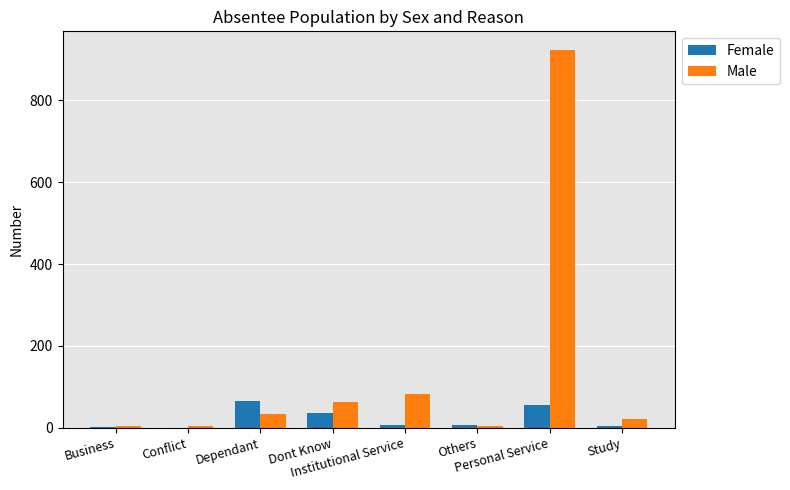

What is the greatest value displayed?

923